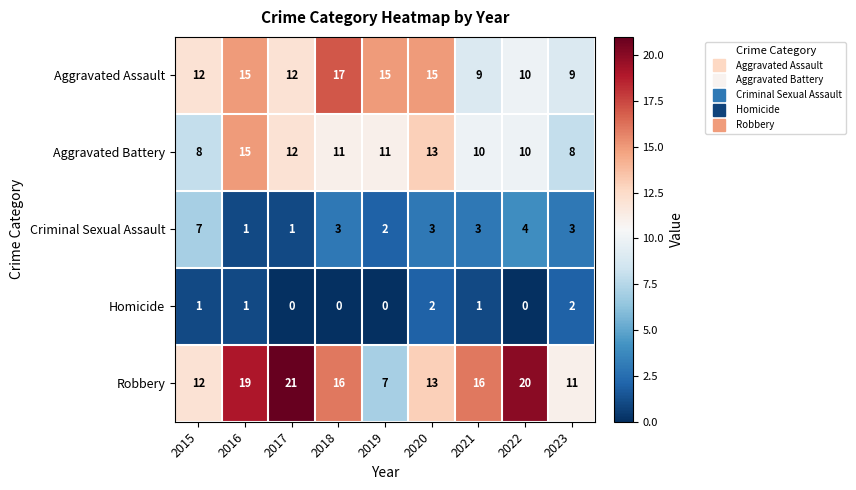

Which series has the widest spread of values?

Robbery